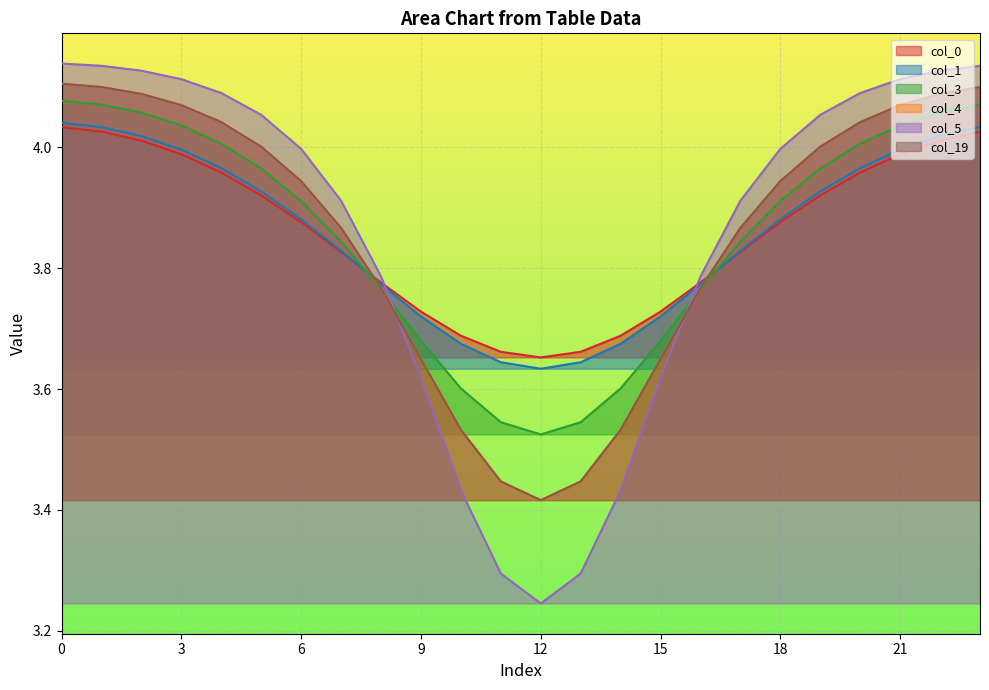

Is it true that col_4 equals 1.6 at 7?

False